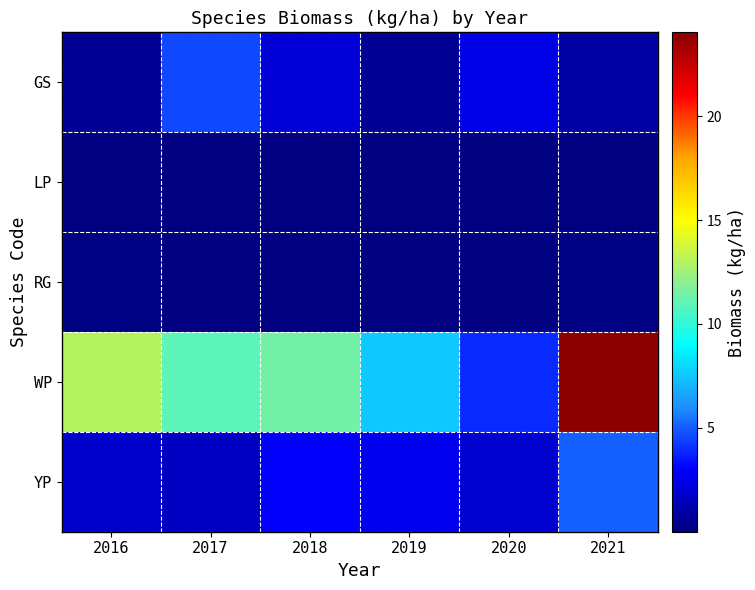

Between 2020 and 2017, which is larger?

2017